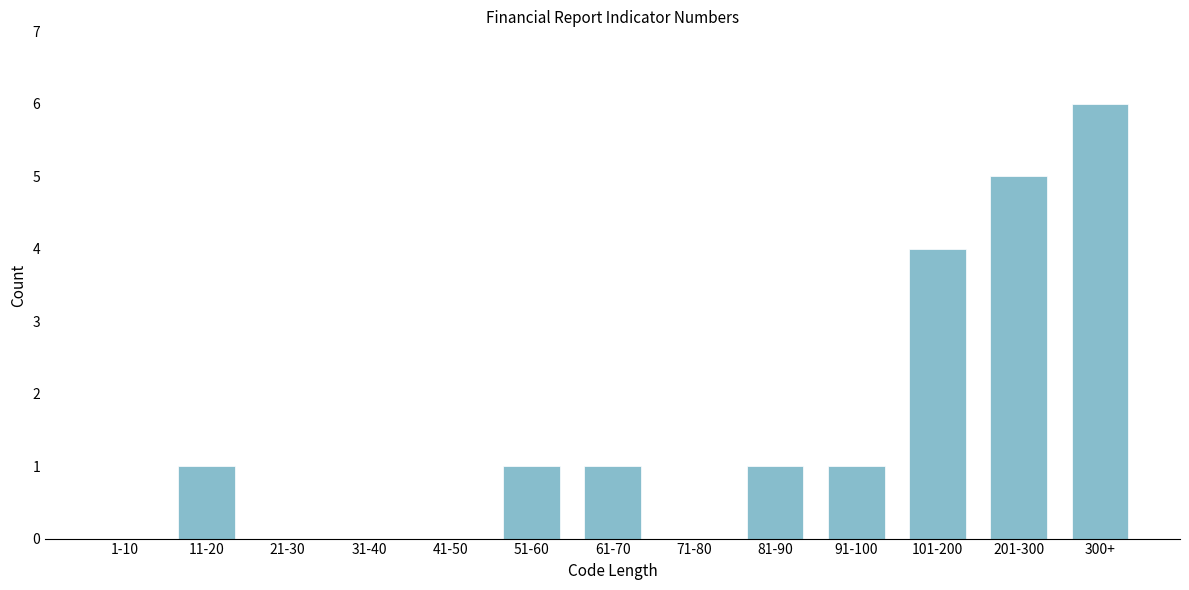

Reading right to left, what are all the values shown in this chart?

300+=6	201-300=5	101-200=4	91-100=1	81-90=1	71-80=0	61-70=1	51-60=1	41-50=0	31-40=0	21-30=0	11-20=1	1-10=0